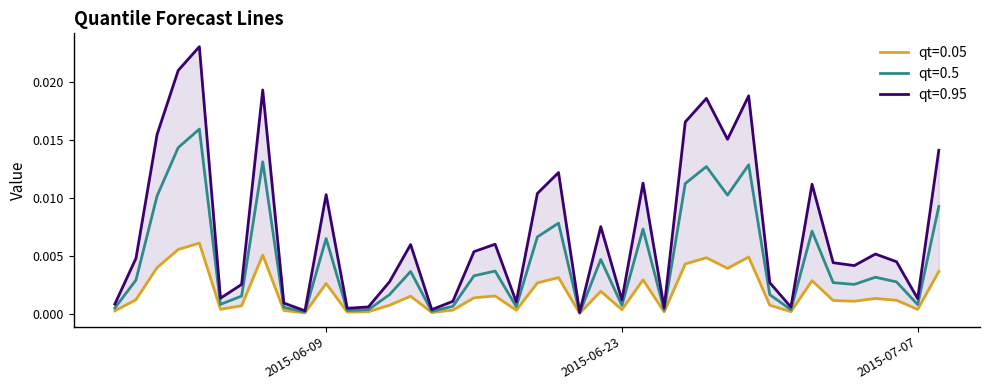

Which category has the lowest value in the qt=0.5 series?

2015-06-21